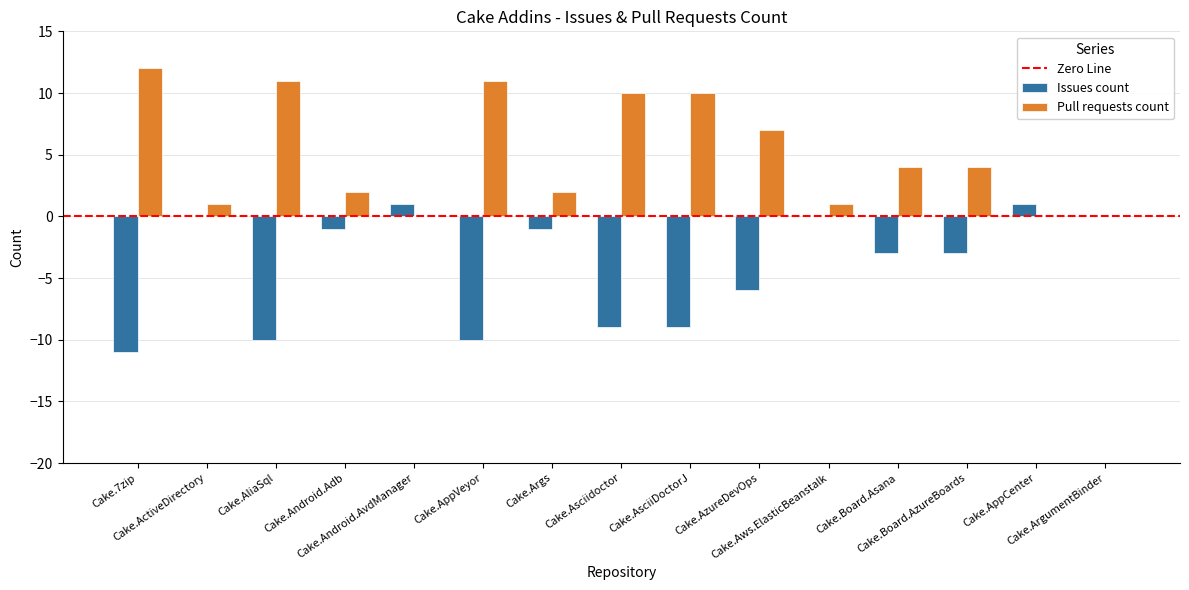

Which series has the largest total across all categories?

Pull requests count